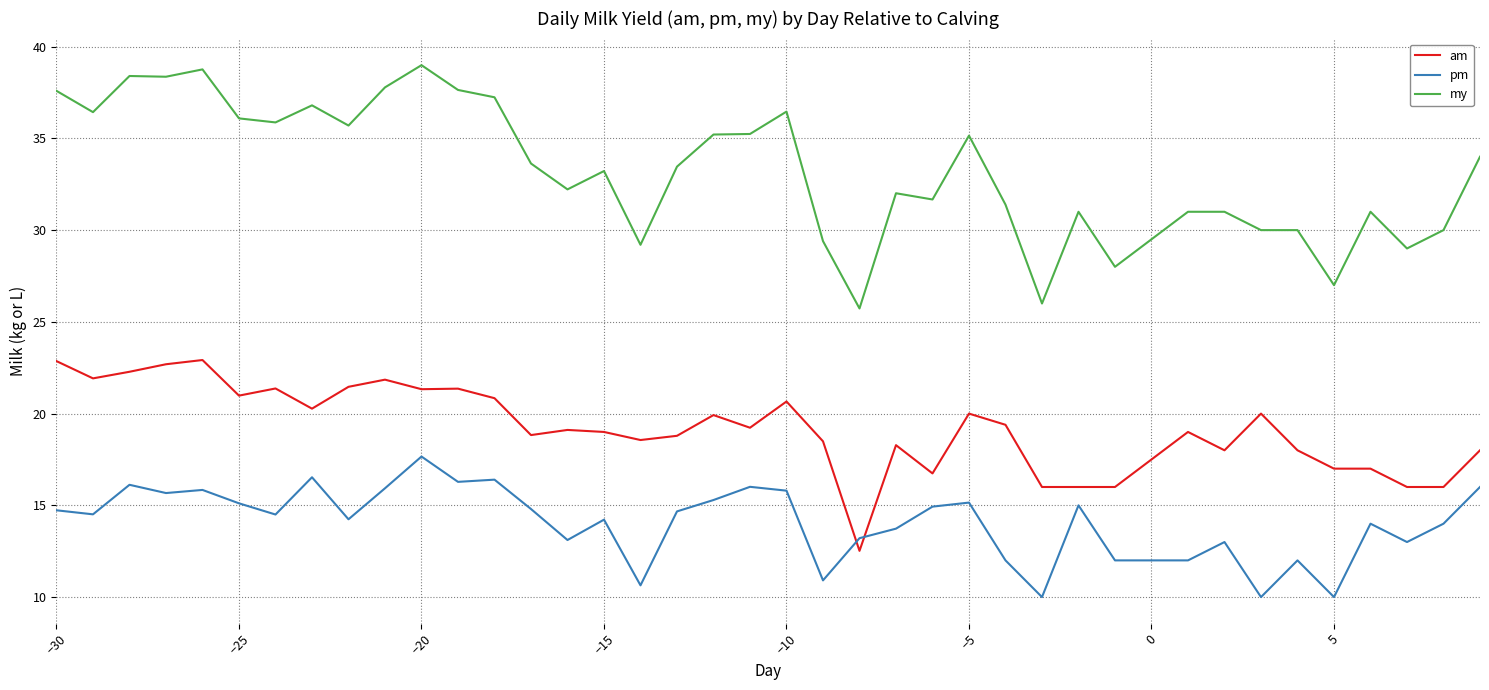

After their last crossing, which series has the higher values: pm or am?

am